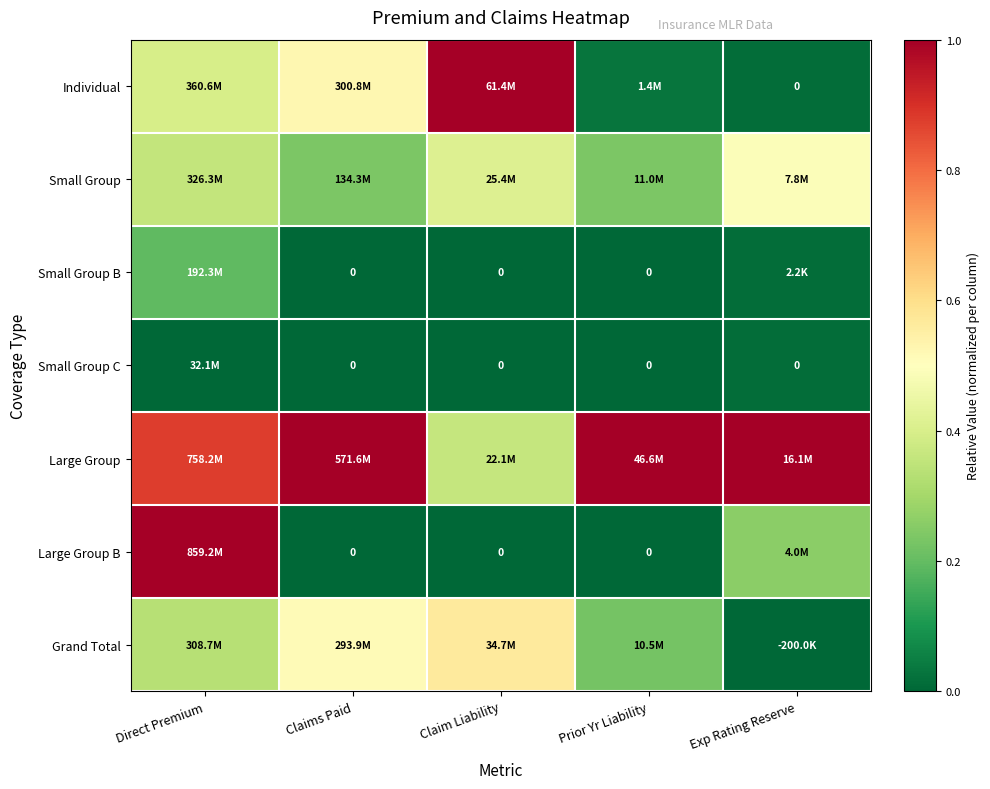

At Exp Rating Reserve, list the series in order from smallest to largest.

Grand Total, Individual, Small Group C, Small Group B, Large Group B, Small Group, Large Group